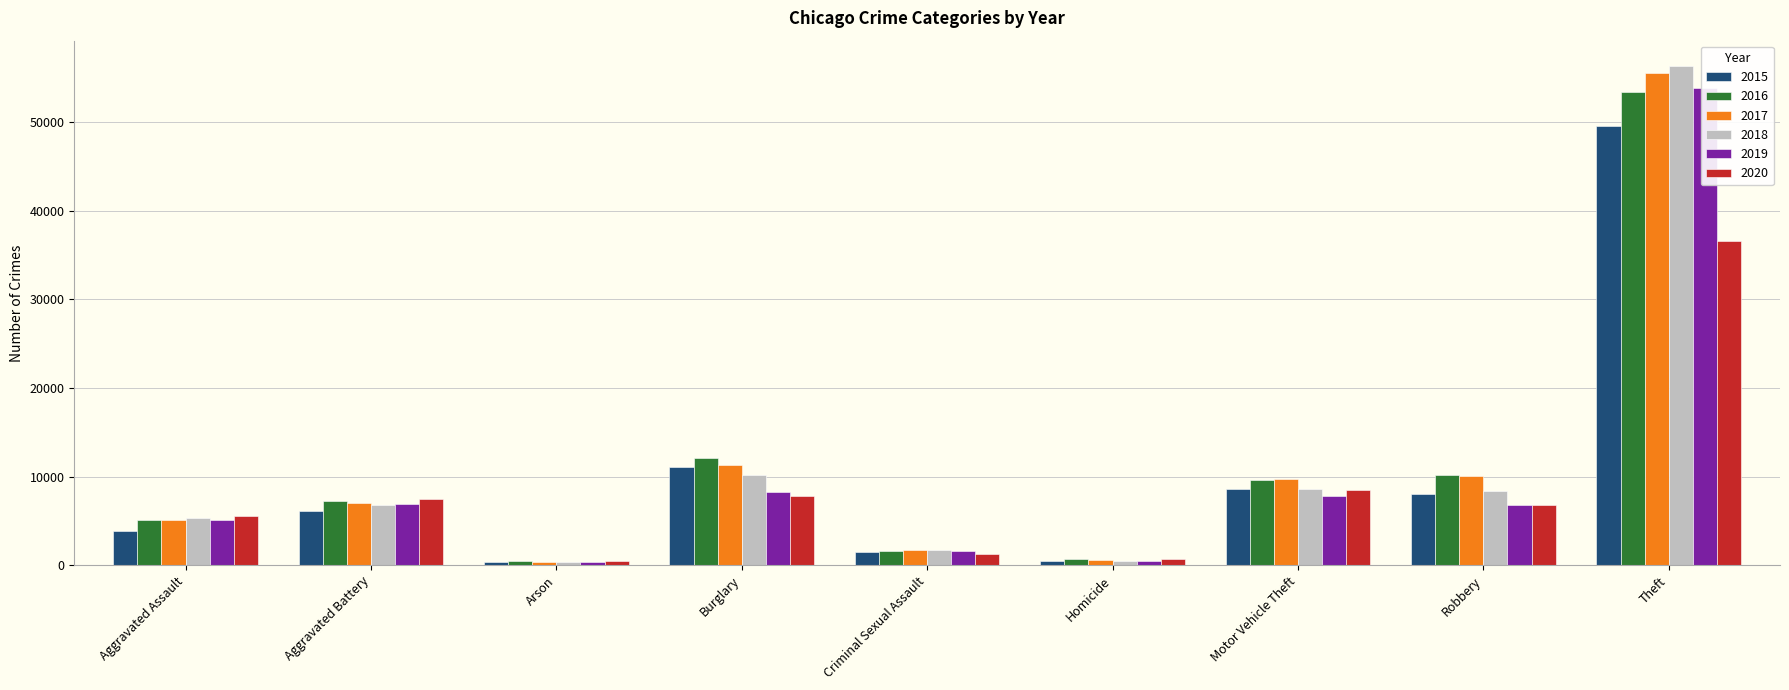

The value of 2019 at Burglary is 8298. True or false?

True